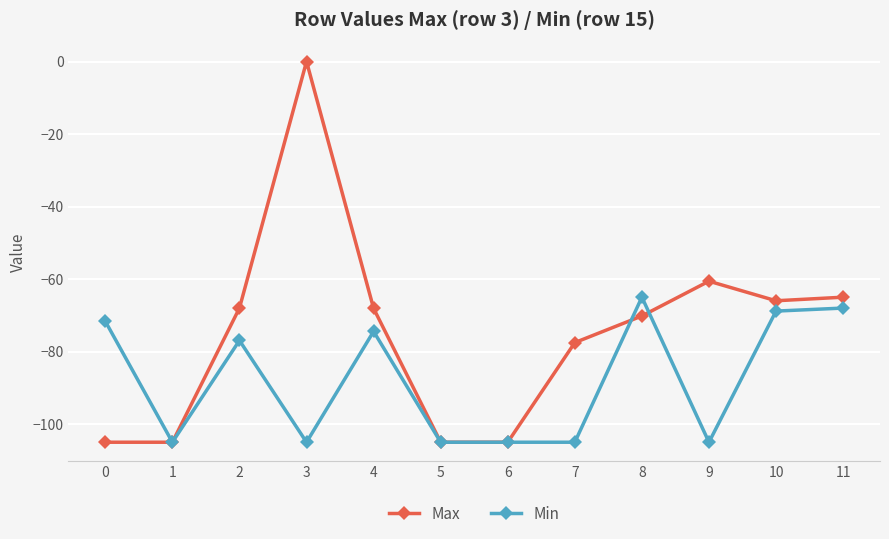

What is the average value of the Min series?

-87.9